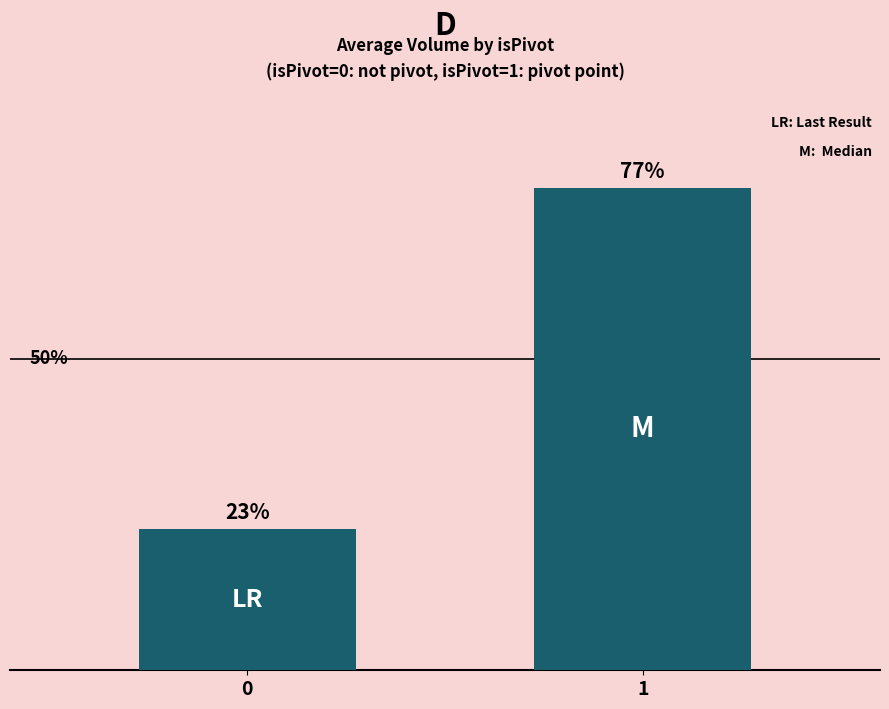

The chart shows a value of 973229.7 at 0. True or false?

False